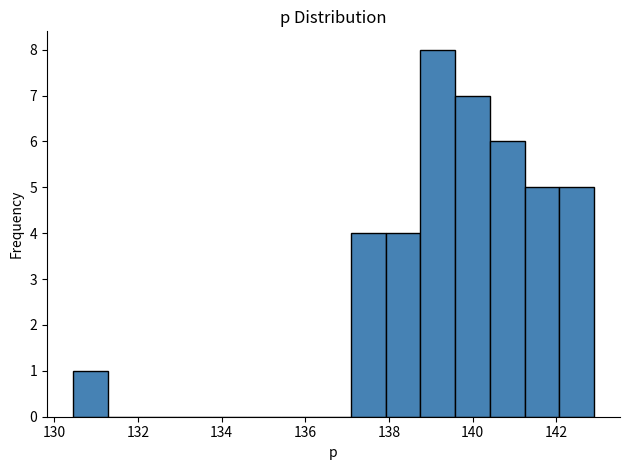

What is the height of the bar covering 139.6 to 140.4 on the x-axis? Neither the bar edges nor the heights are printed on the chart, so give them approximately, as read against the axes.

7